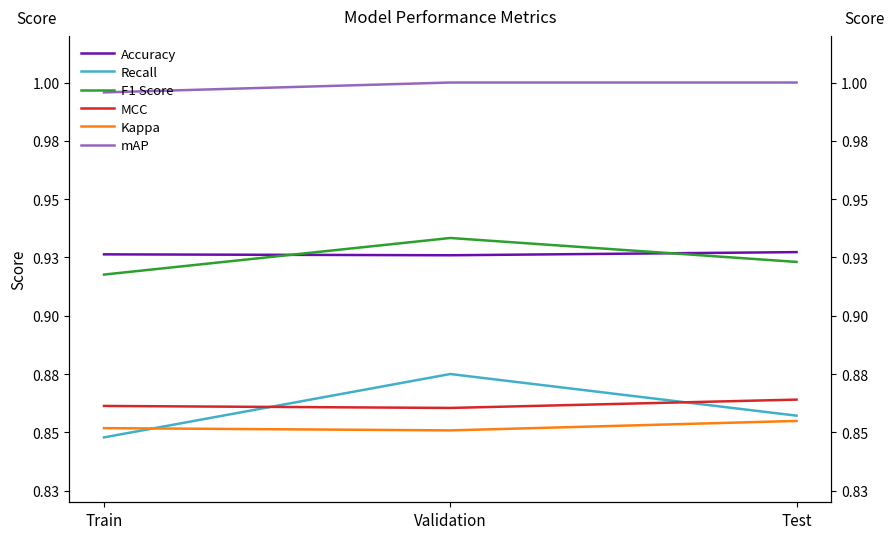

What is the smallest value displayed?

0.8